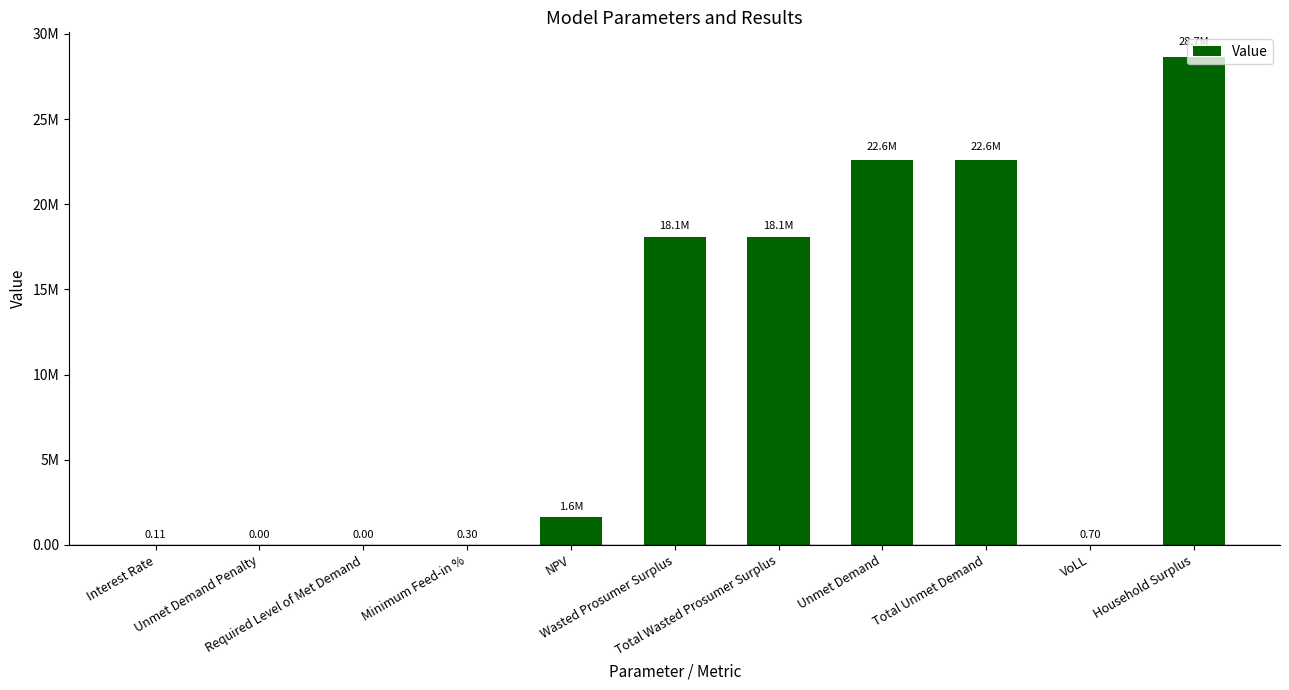

True or false: the data shows 22598927.4 at Total Unmet Demand.

True